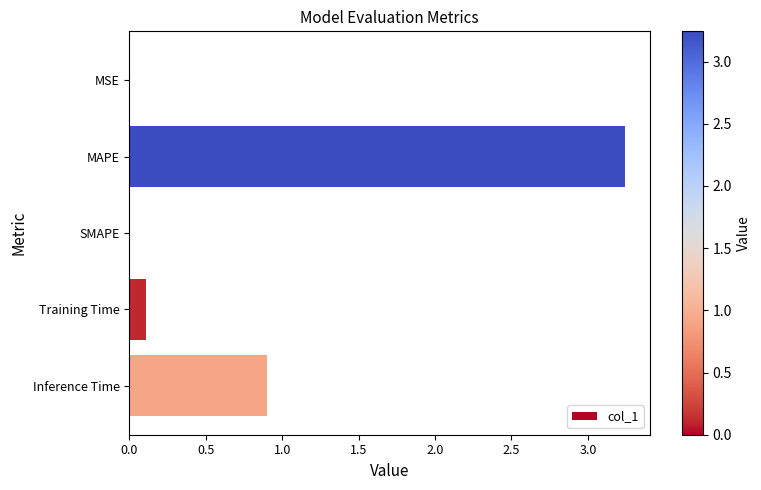

At which category does the chart reach its peak across all series?

MAPE